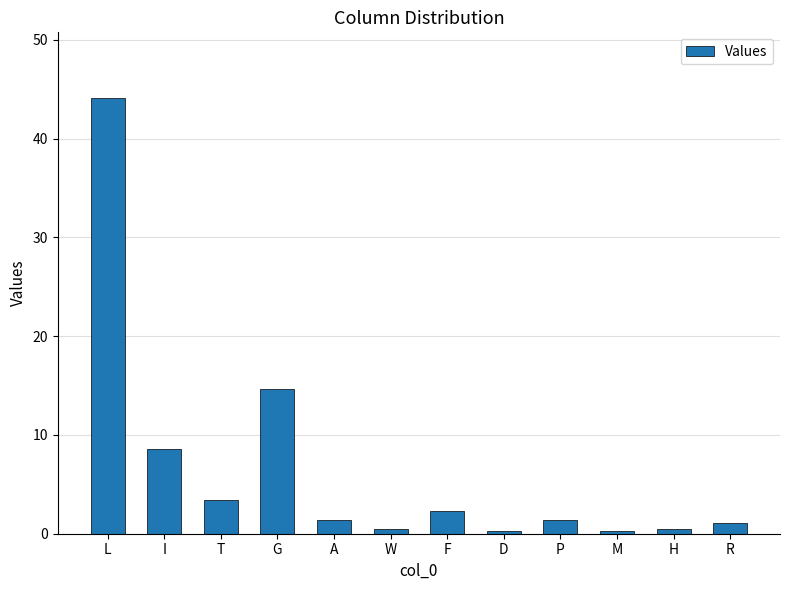

What is the value of the 10th bar from the left?

0.2